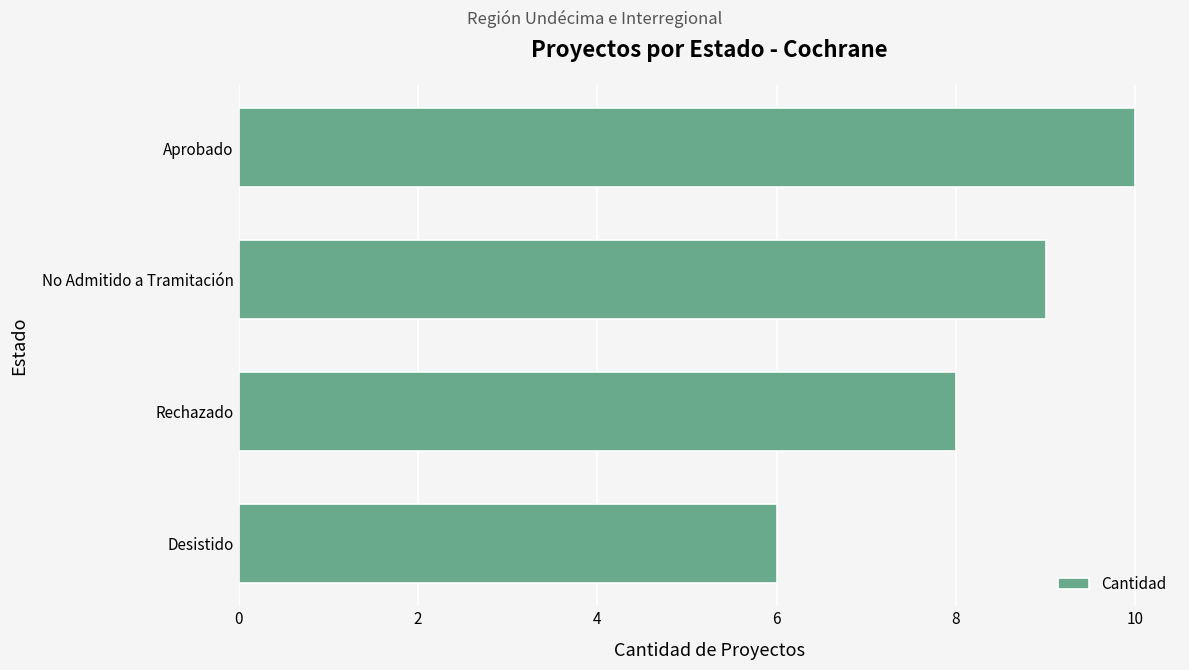

Reading top to bottom, extract all data points from this chart.

10	9	8	6